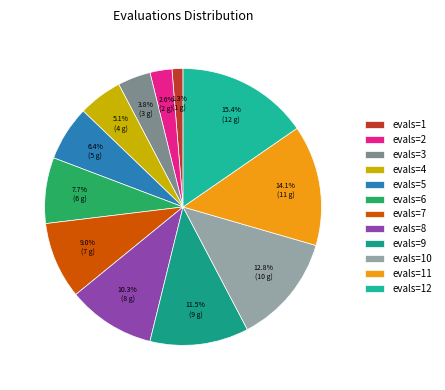

True or false: evals=12 accounts for 9% of the total.

False